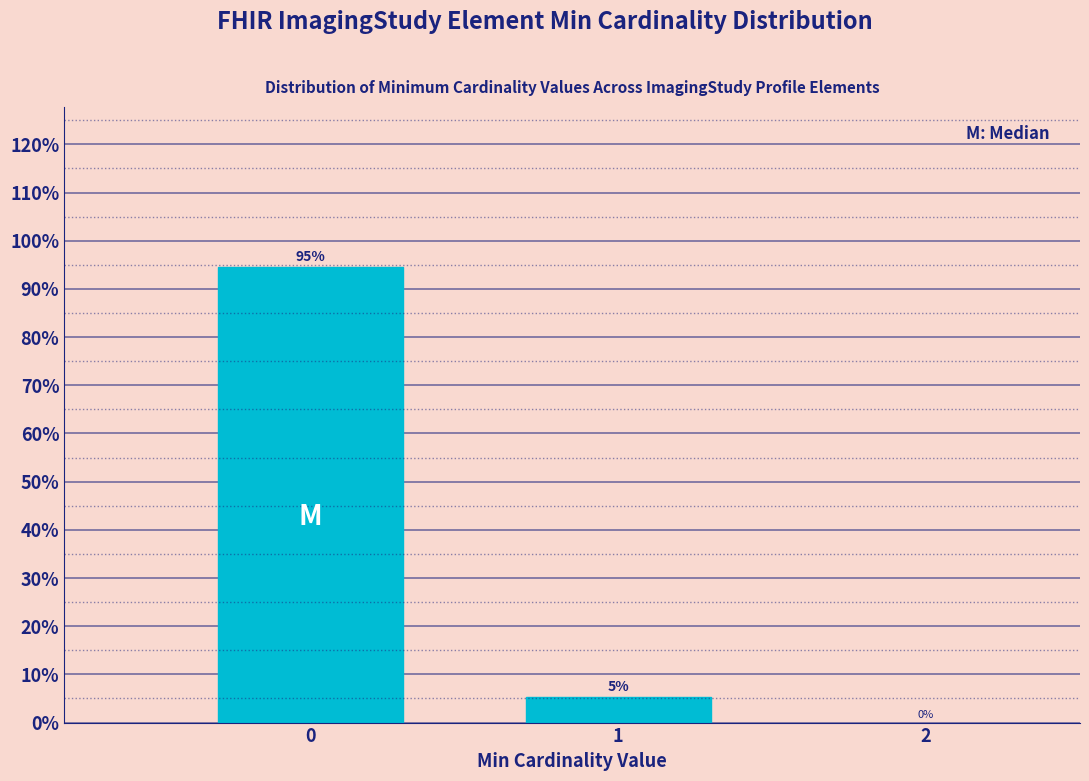

Are the bars horizontal?

No